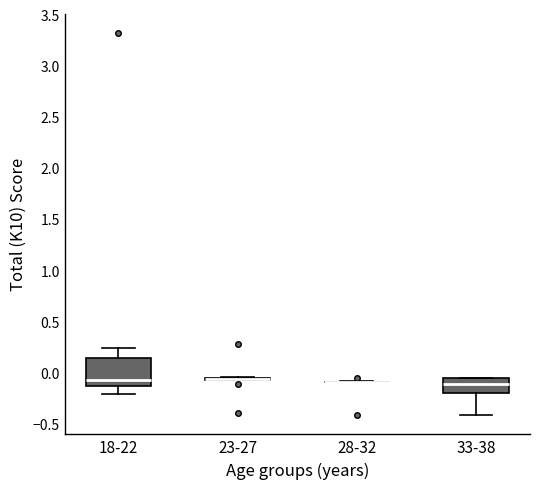

Reading left to right, transcribe this box plot: for each box, give where its median line is, the range the box spans, and where its two whiskers end, as read against the y-axis. The values are not printed on the chart, so give them approximately, as read against the axis.

18-22: median -0.10, box -0.15 to 0.15, whiskers -0.20 to 0.25
23-27: box collapsed to a line at -0.05, whiskers -0.10 to -0.05
28-32: box collapsed to a line at -0.10, whiskers -0.10 to -0.10
33-38: median -0.10, box -0.20 to -0.05, whiskers -0.40 to -0.05